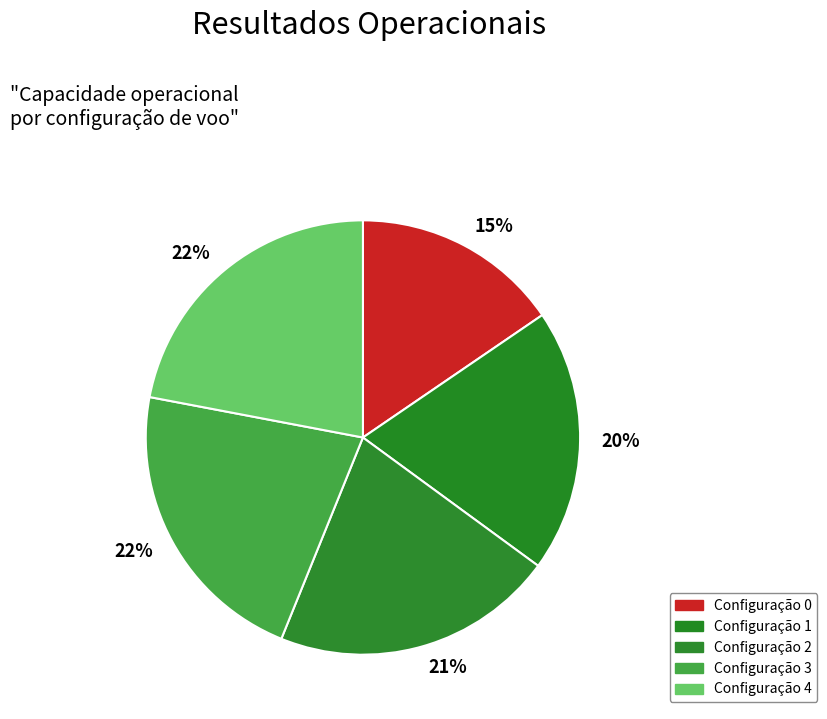

Which category has the biggest portion of the pie?

4